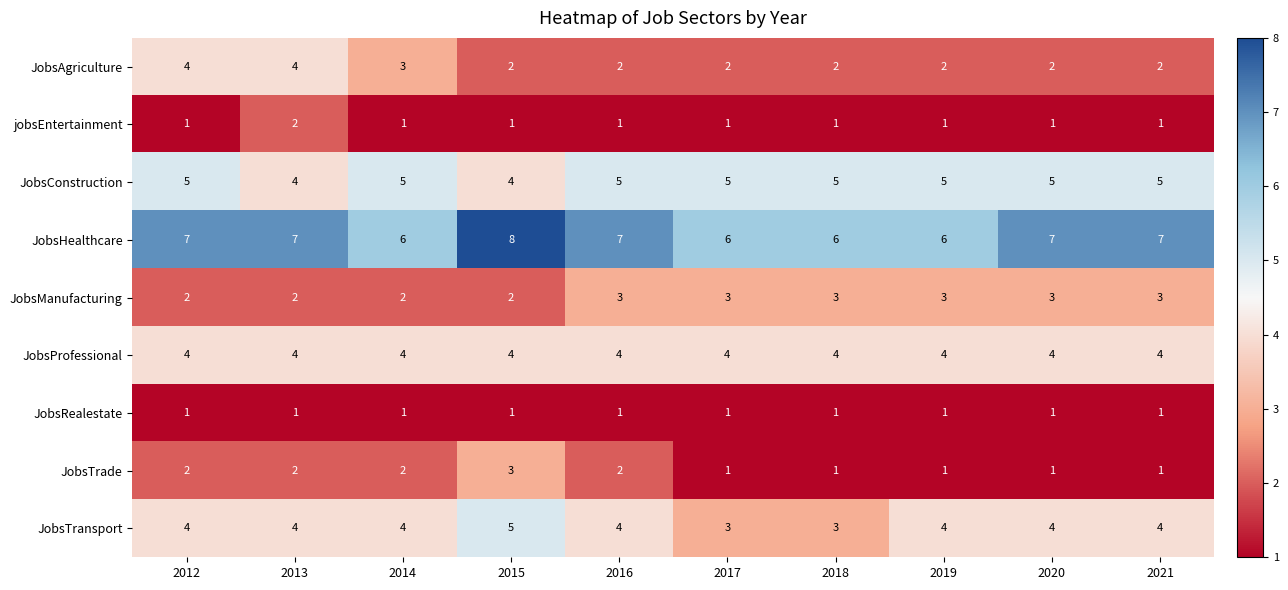

What is the sum of all JobsHealthcare values?

67